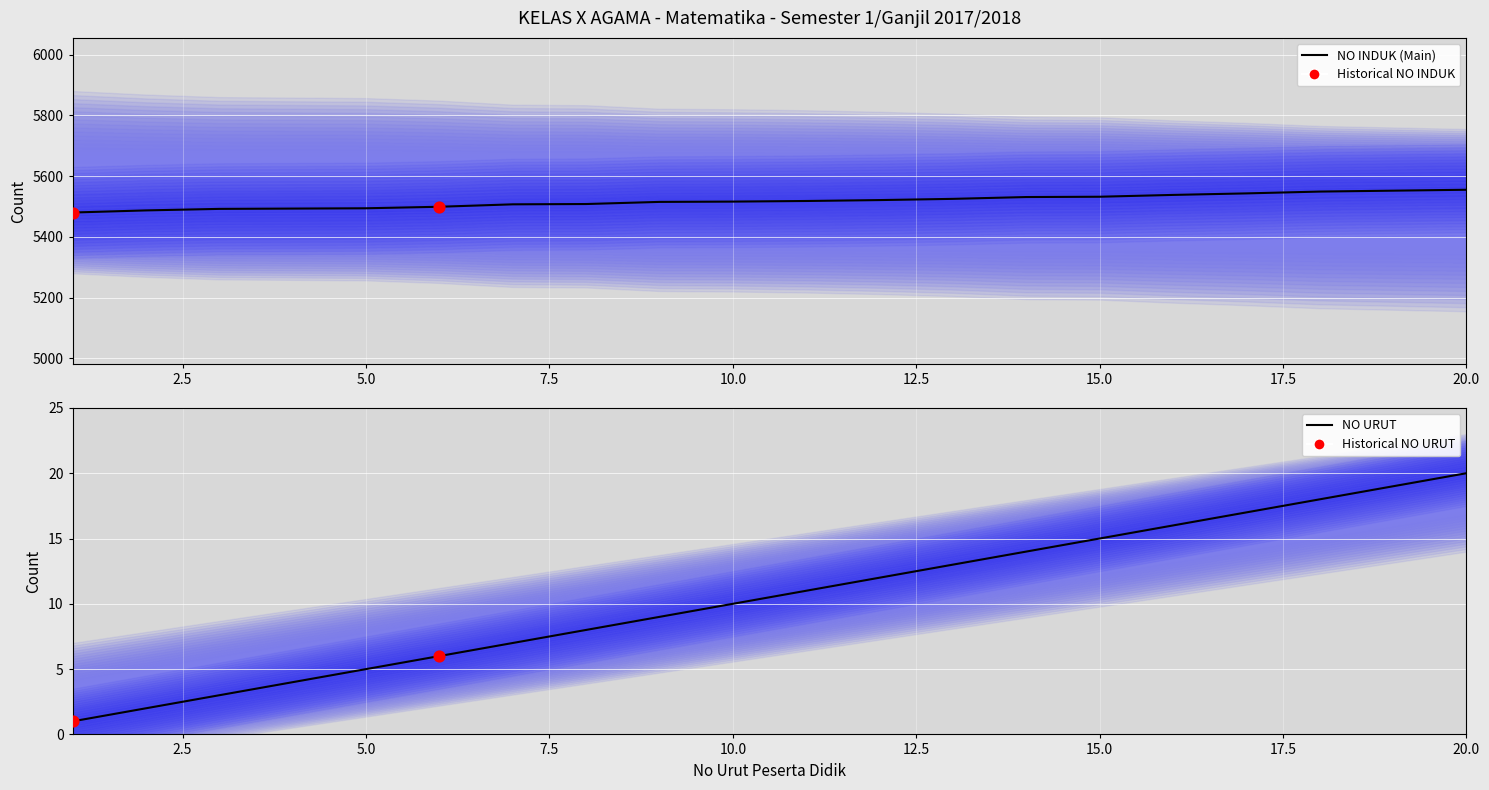

Which series contains the lowest Y value?

NO URUT